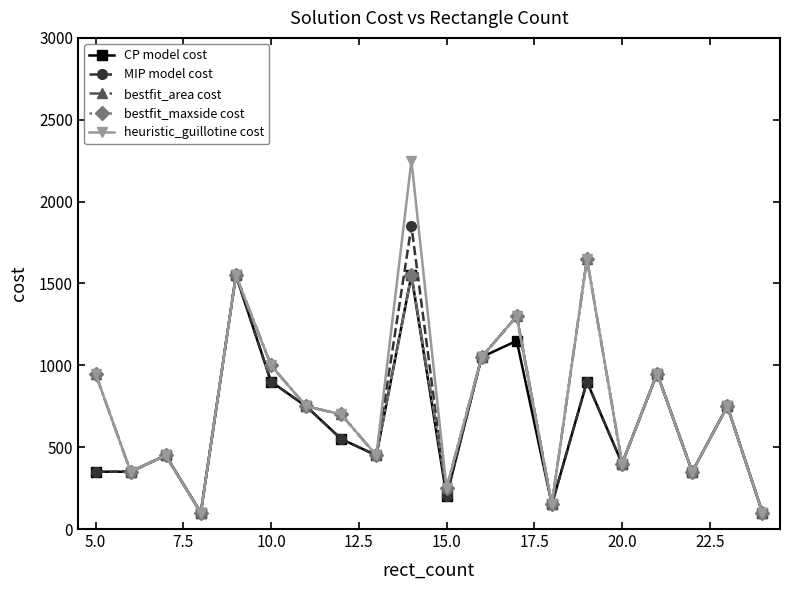

Is this an area chart (filled region under the line)?

No